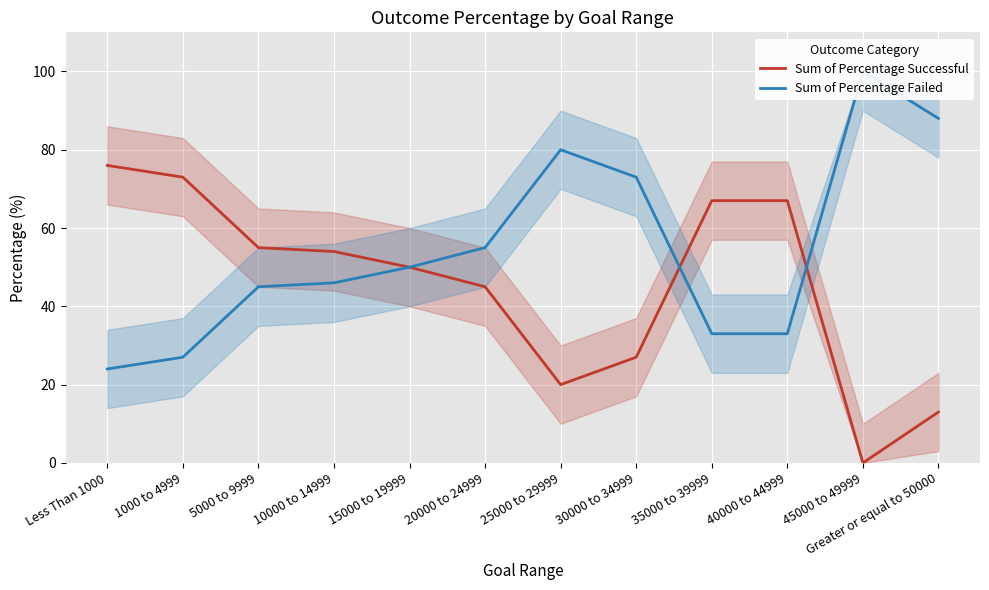

What value does the Sum of Percentage Successful series have at 10000 to 14999?

54